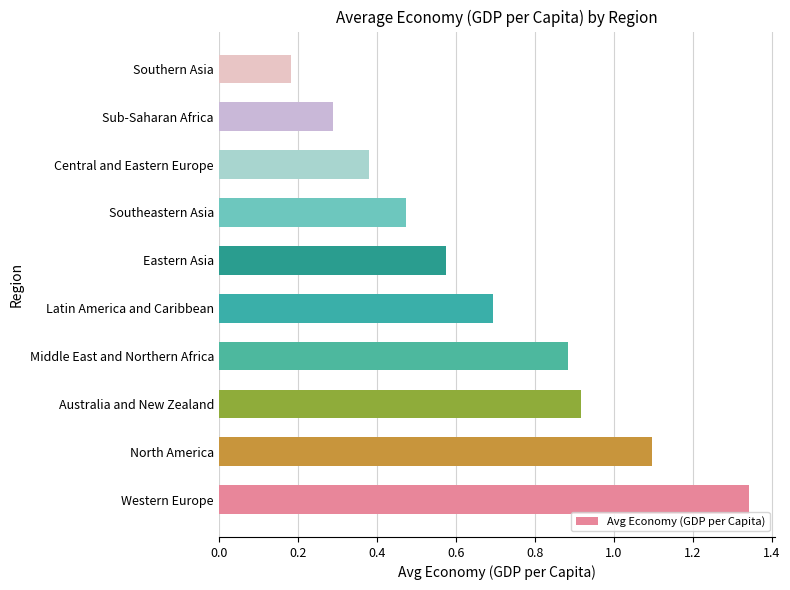

Which label corresponds to the smallest value in the chart?

Southern Asia